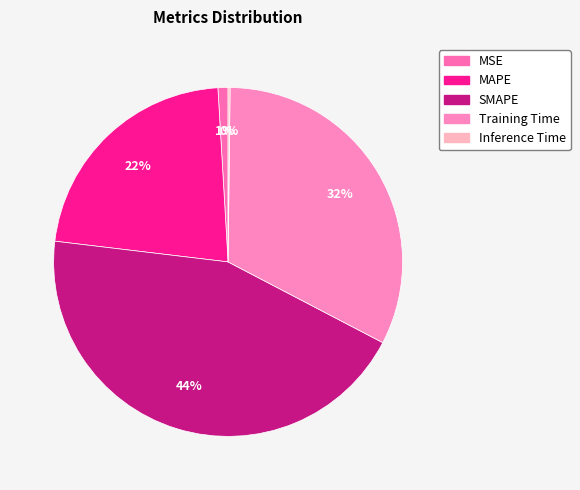

True or false: MAPE accounts for 16% of the total.

False